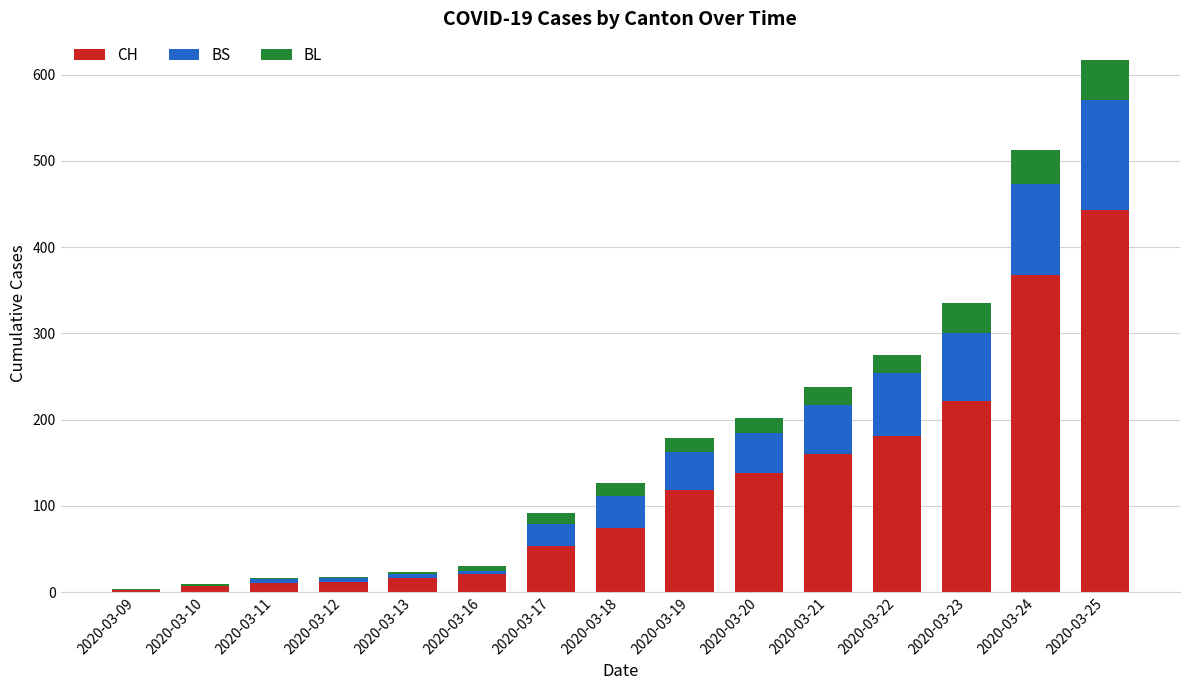

What is the highest value of the CH series?

443